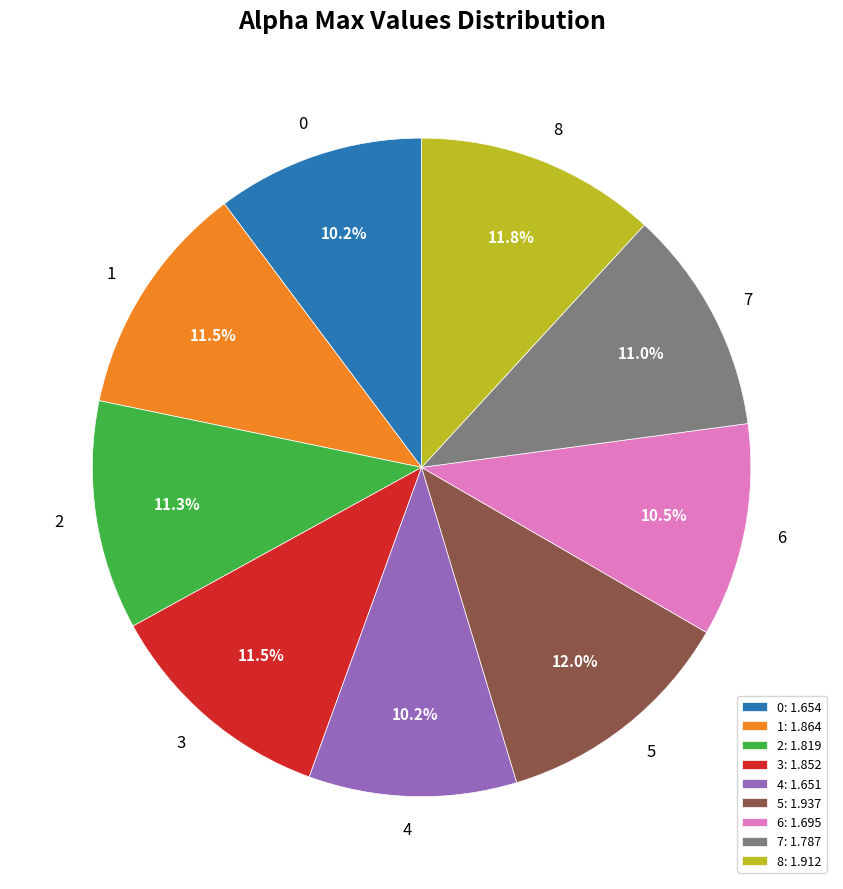

Does any single category account for the majority?

No